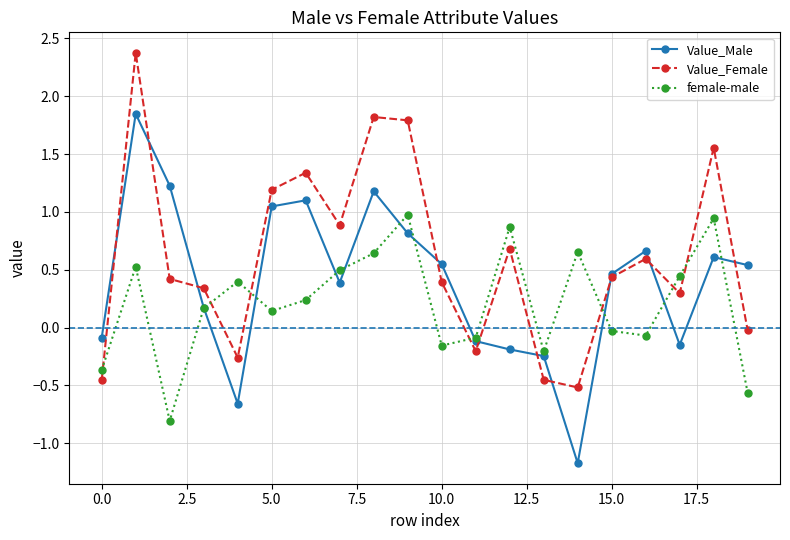

List the series in order of their overall mean, lowest first.

female-male, Value_Male, Value_Female